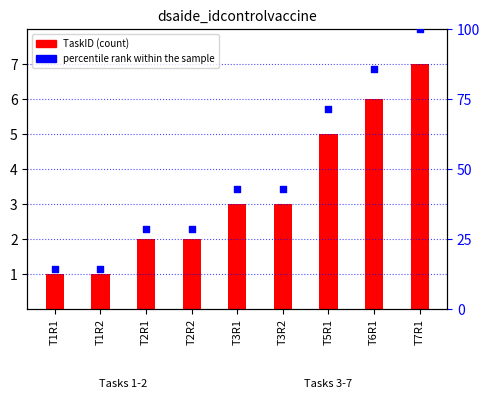

What is the total value across all series at T3R1?

45.9